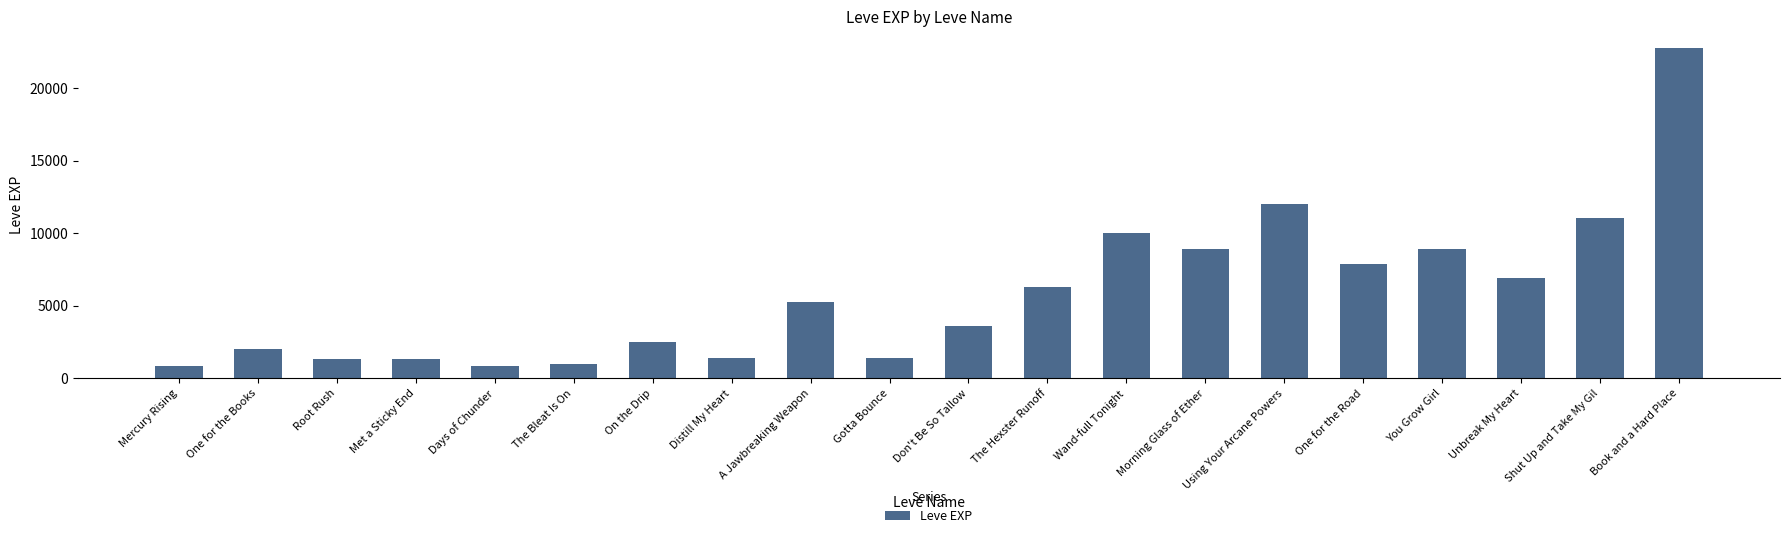

True or false: the data shows 8930 at You Grow Girl.

True